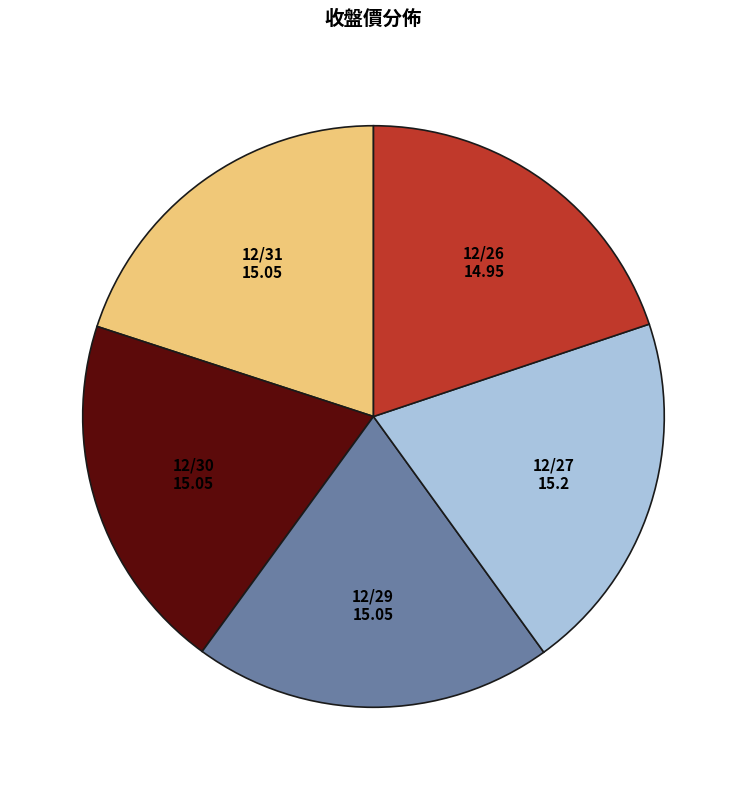

Is there any slice that represents more than half of the pie?

No